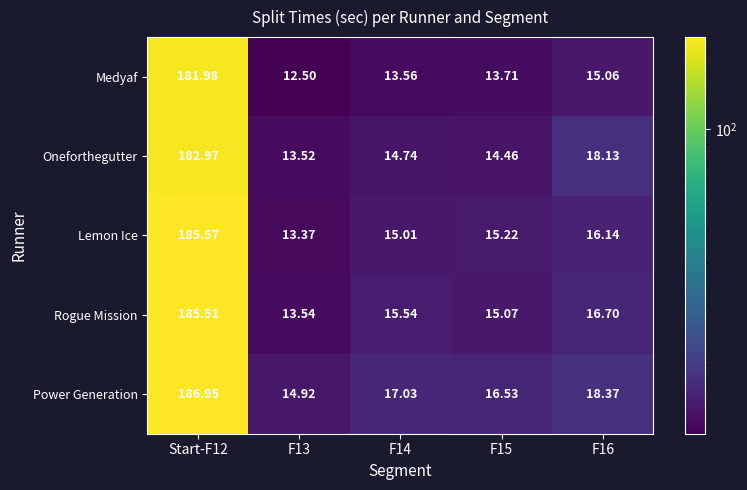

Which series has the widest spread of values?

Lemon Ice